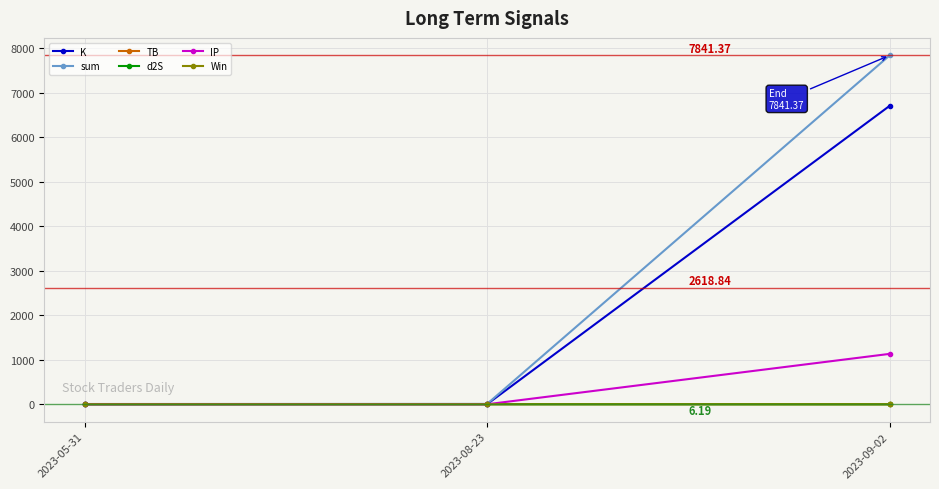

What is the label of the 1st point from the right?

2023-09-02